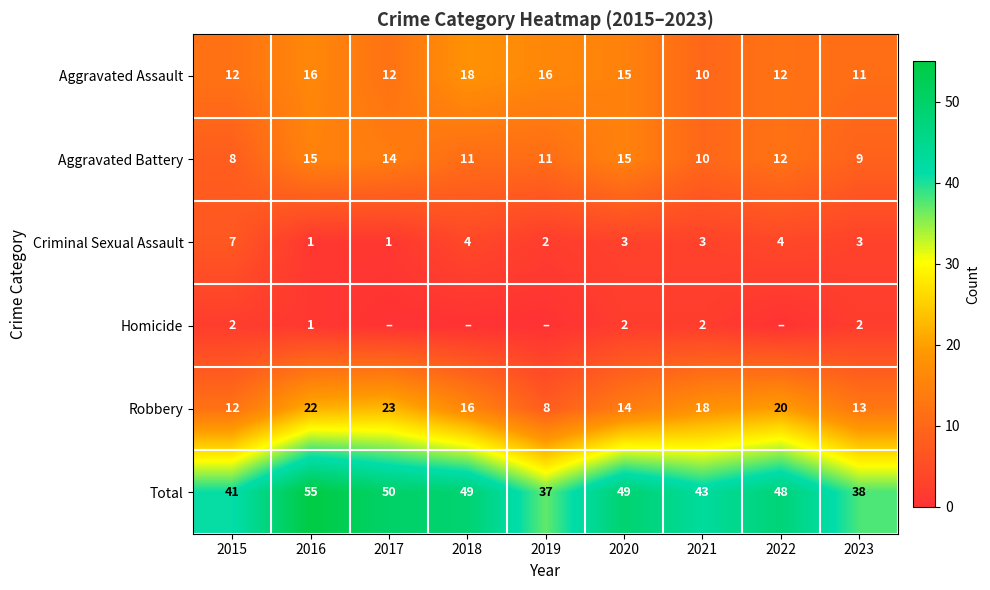

At which label does Robbery reach its minimum?

2019